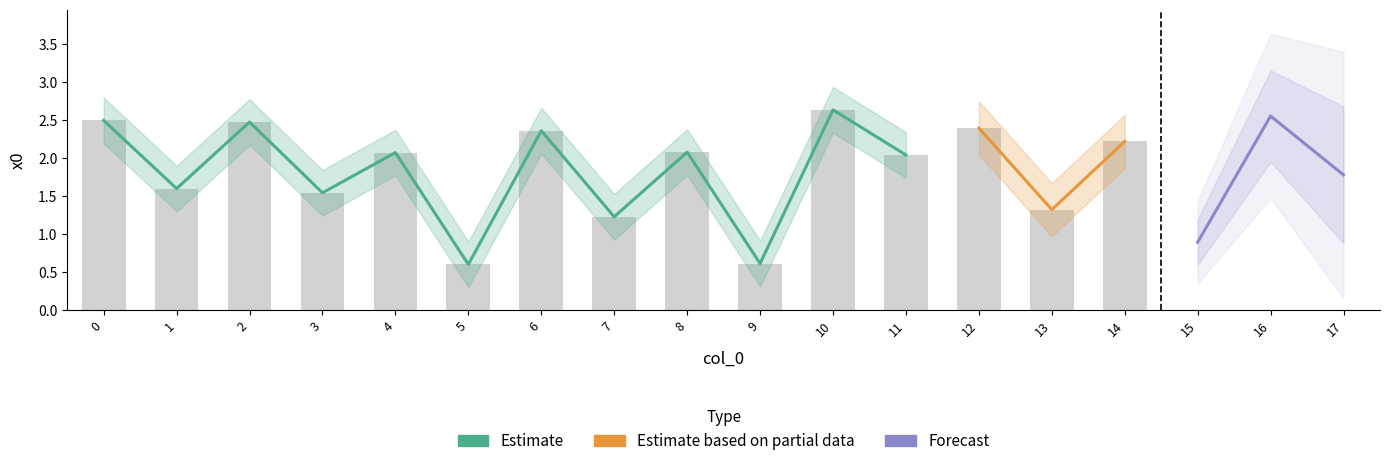

Reading left to right, extract all data points from this chart.

0=2.5	1=1.6	2=2.5	3=1.5	4=2.1	5=0.6	6=2.4	7=1.2	8=2.1	9=0.6	10=2.6	11=2.0	12=2.4	13=1.3	14=2.2	15=0.9	16=2.6	17=1.8